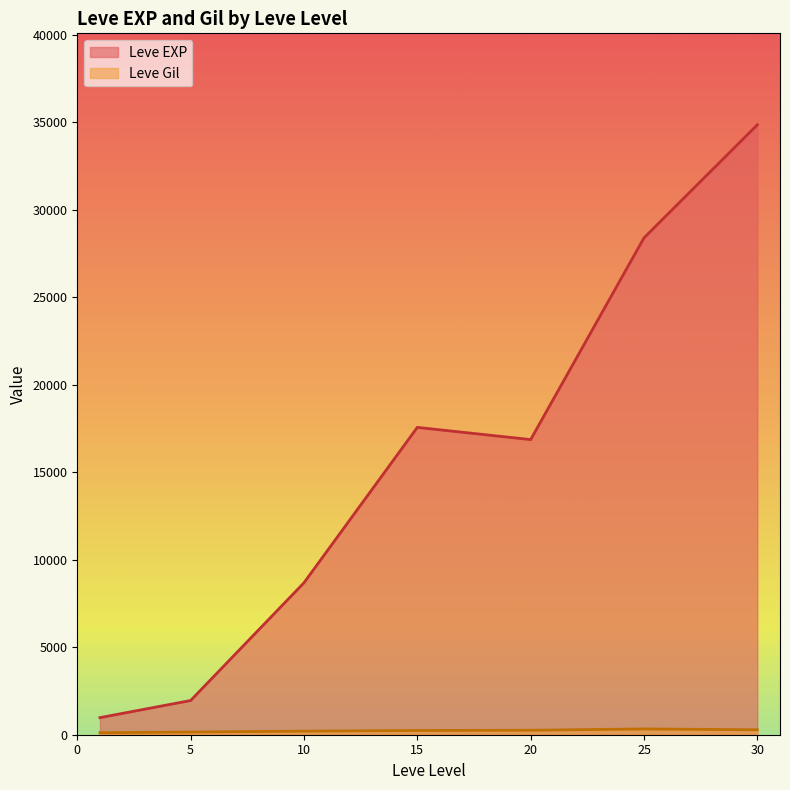

How many categories are shown in the chart?

7